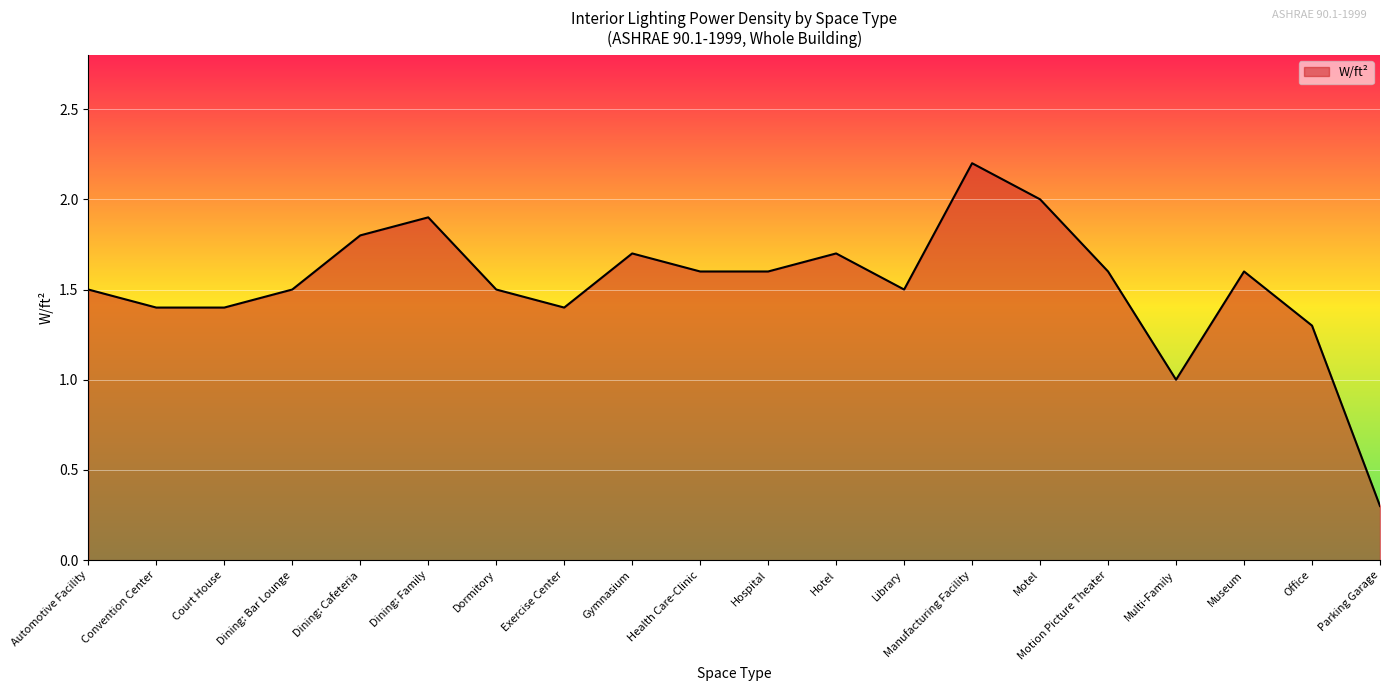

How many interior local peaks (higher than both neighbors) does the data have?

5